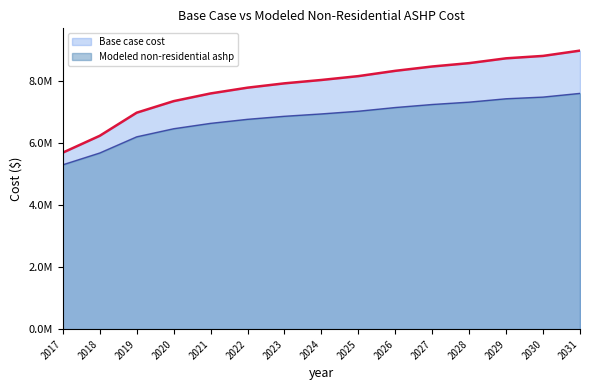

What are all the series names shown in the legend?

Base case cost, Modeled non-residential ashp